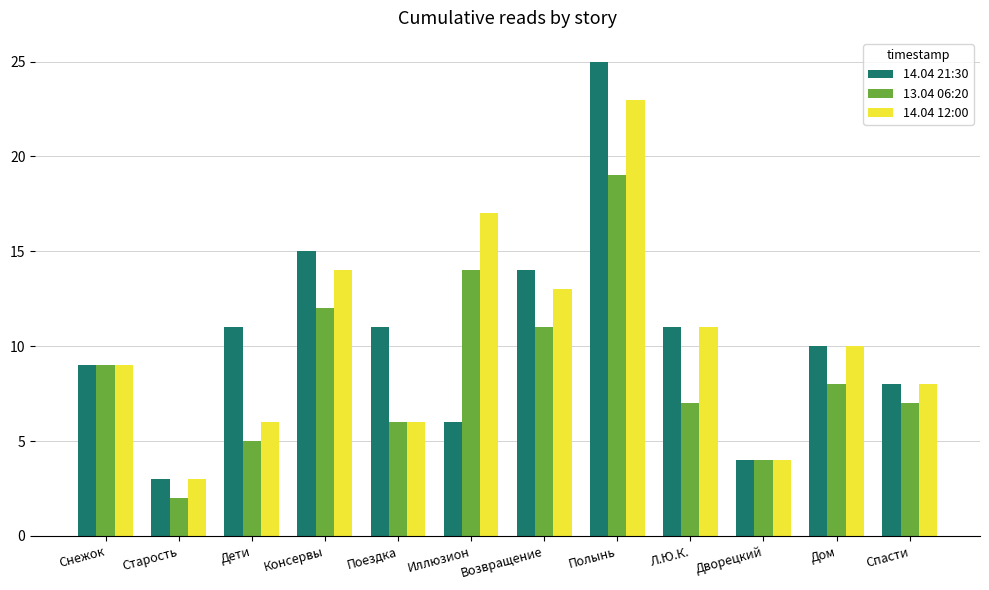

Which series has the largest range (max minus min)?

14.04 21:30